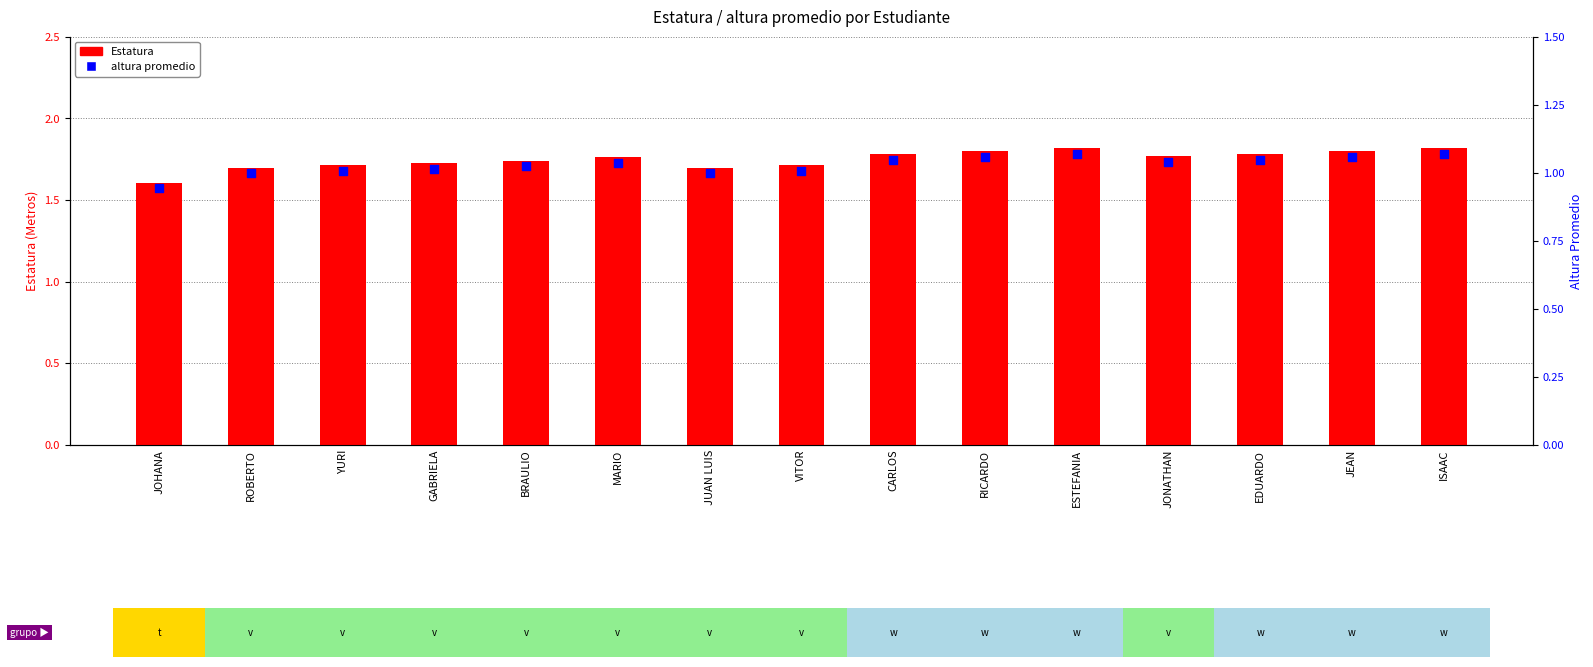

What are all the series names shown in the legend?

Estatura, altura promedio